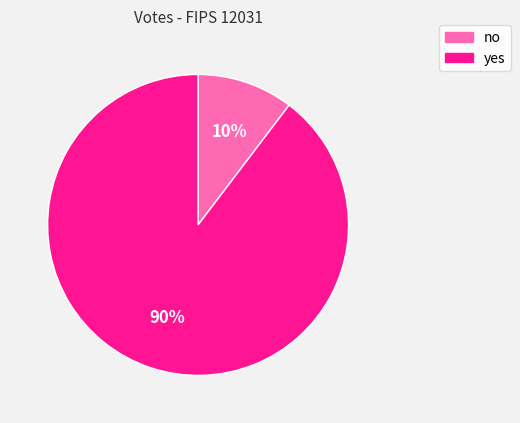

Combined, do yes and no account for over 50%?

Yes